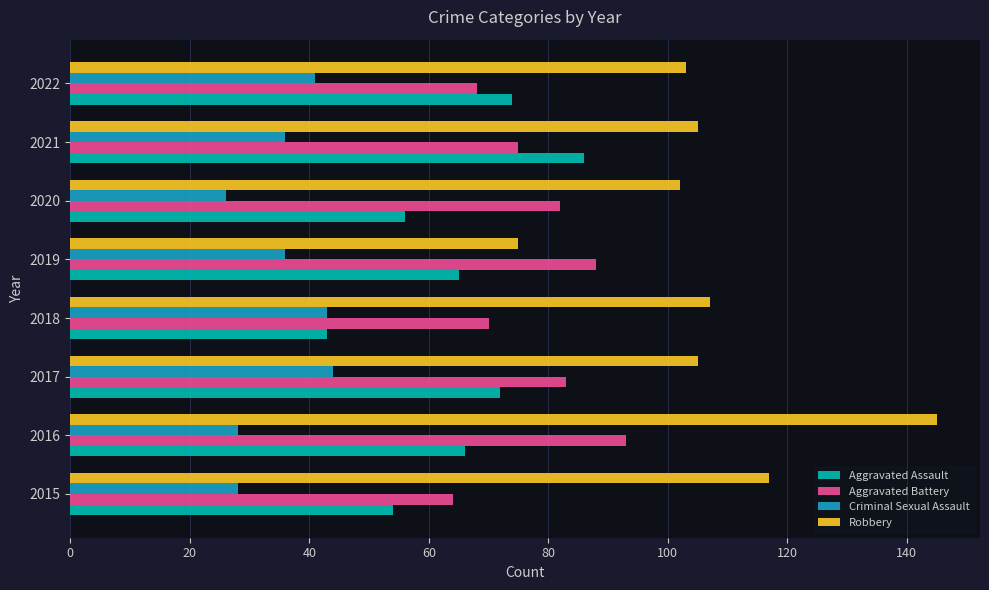

Which series has the largest total across all categories?

Robbery